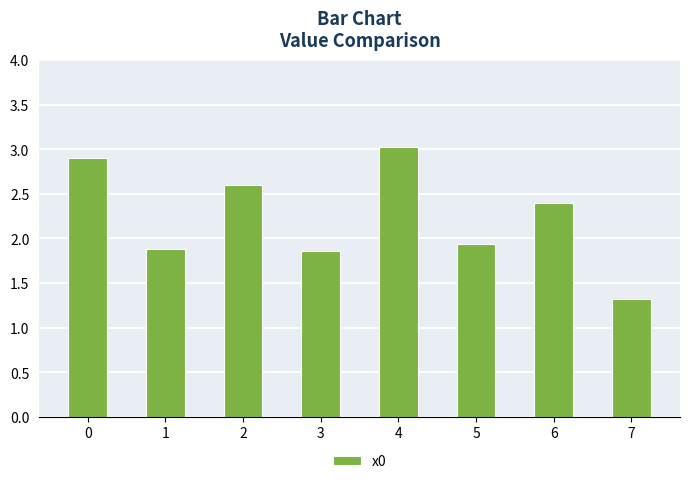

Is it true that the value at 7 is 1.8?

False